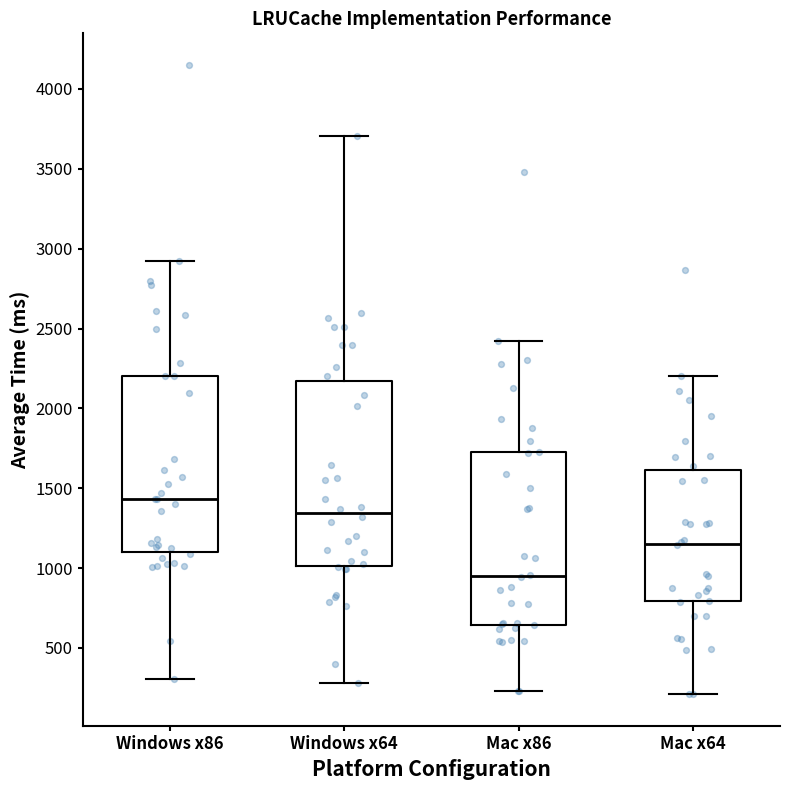

Which box is the tallest, from its lower edge to its upper edge?

Windows x64